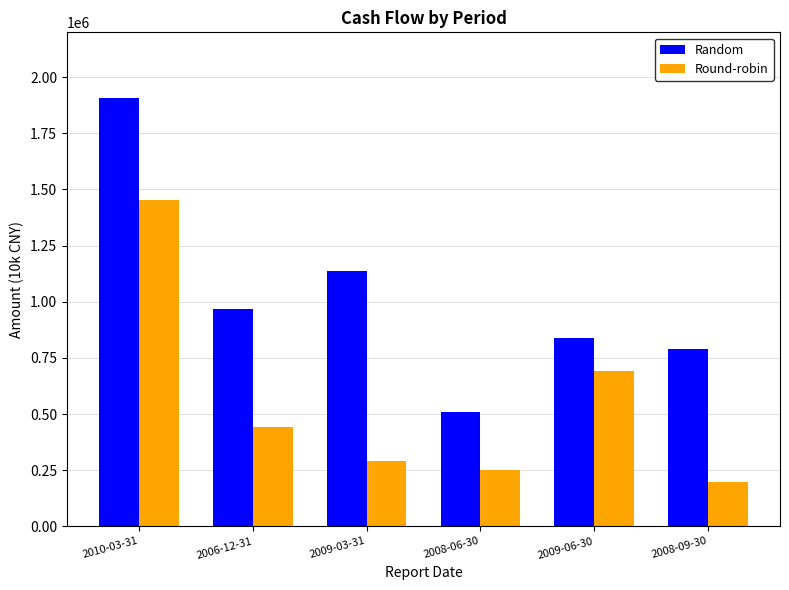

What position from the left is 2009-06-30?

5